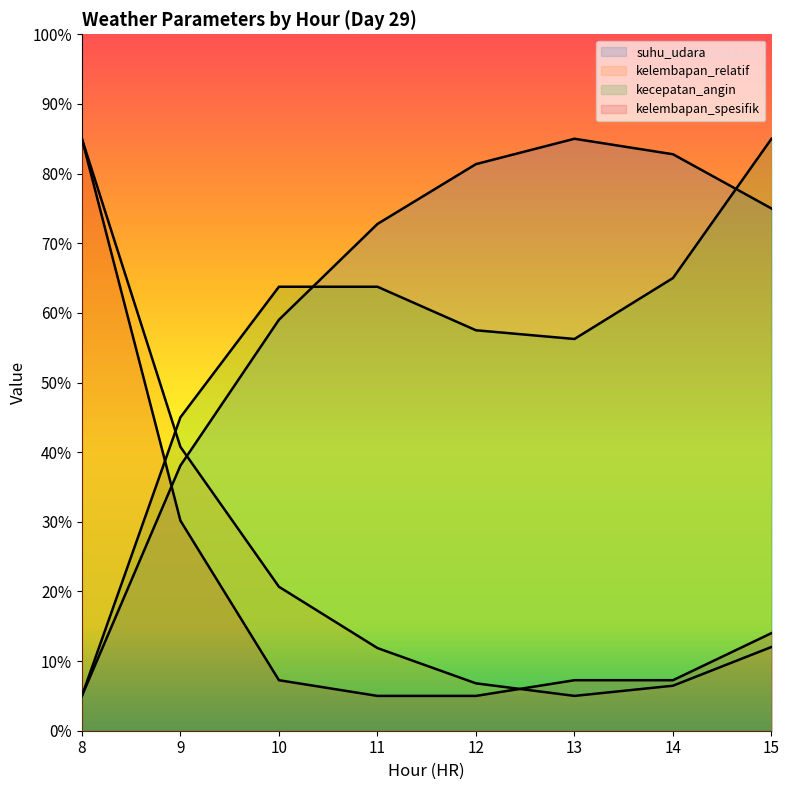

Where is the first local minimum for kecepatan_angin?

13